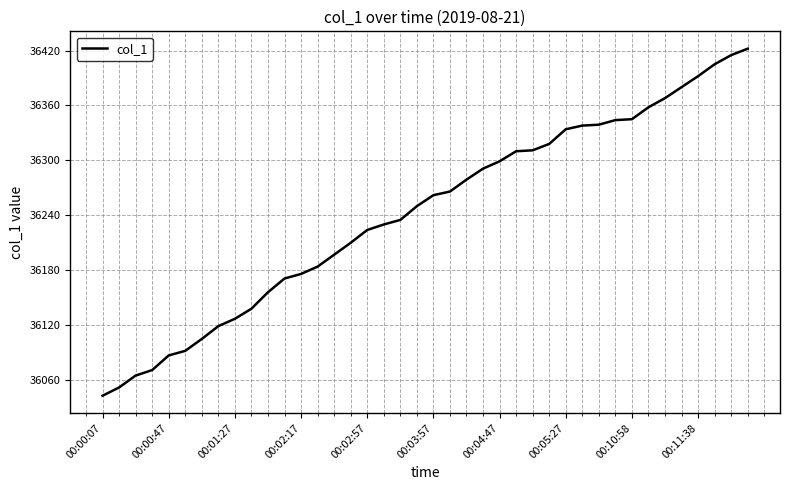

What is the difference between the maximum and minimum values?

379